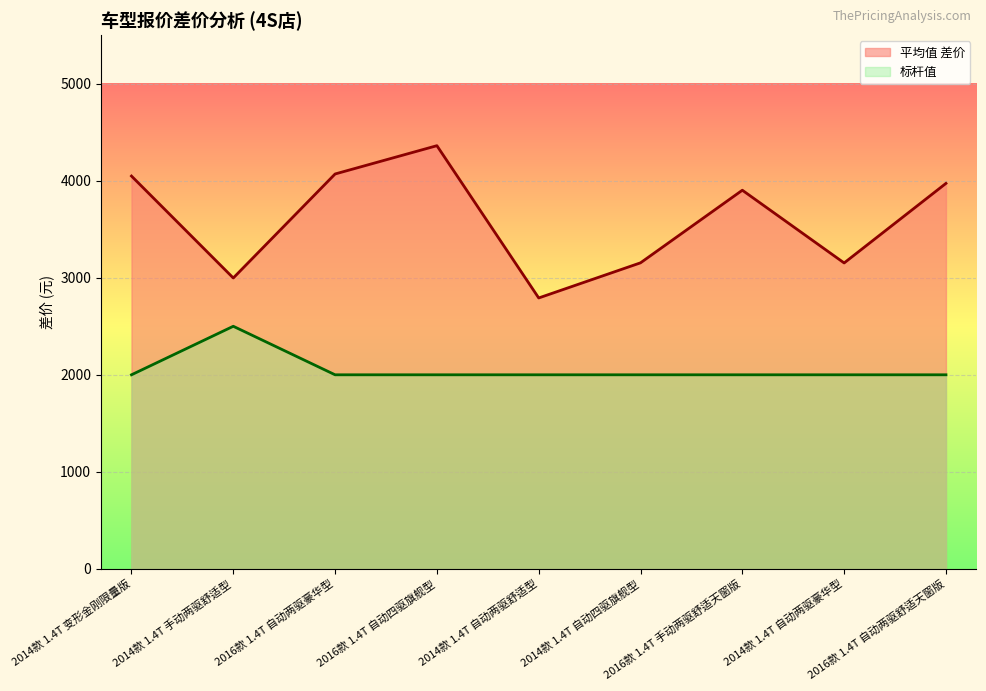

How many data points does each series have?

9